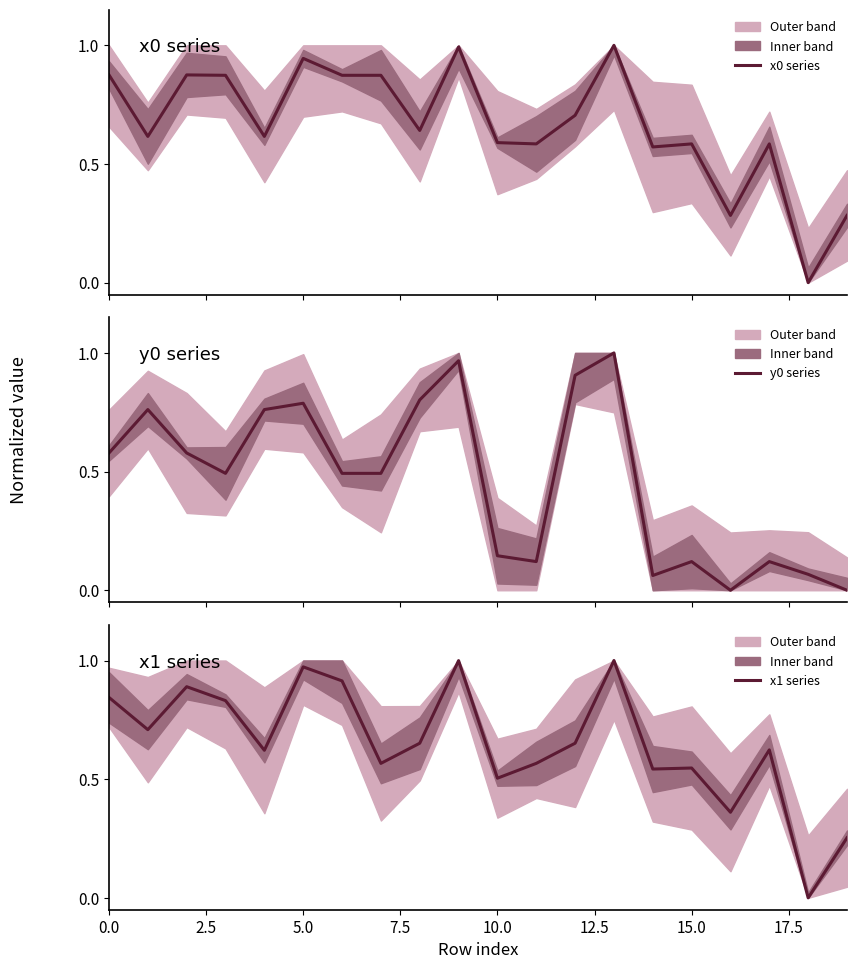

Which series has the largest total across all categories?

x0 series